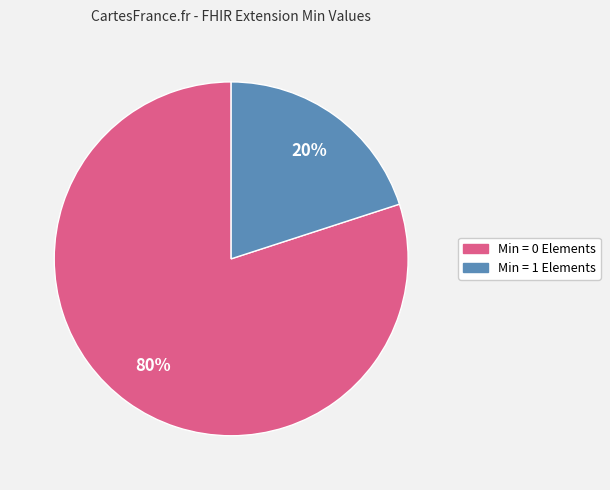

How many segments does this pie chart have?

2